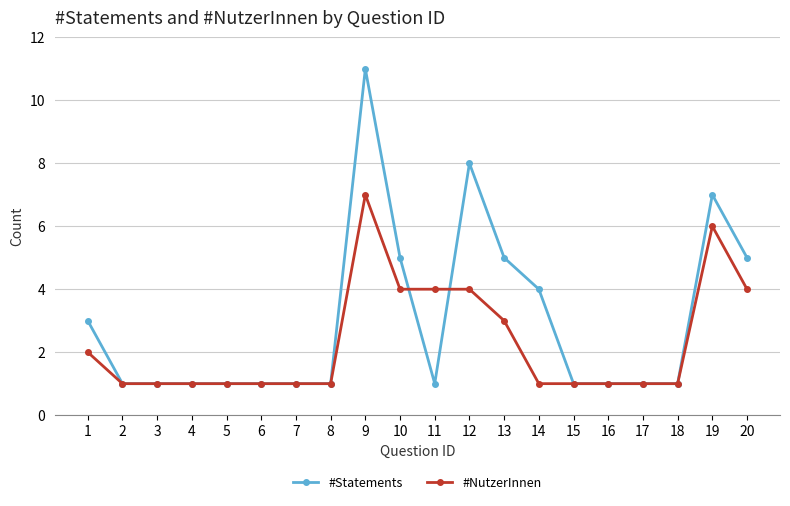

Which category has the highest value across all series?

9